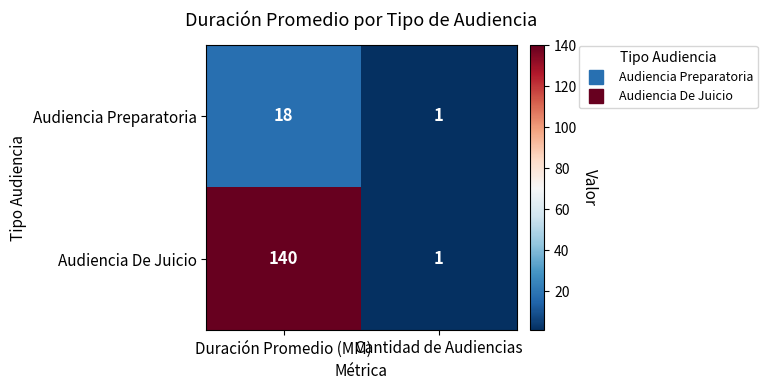

Which series has the widest spread of values?

Audiencia De Juicio